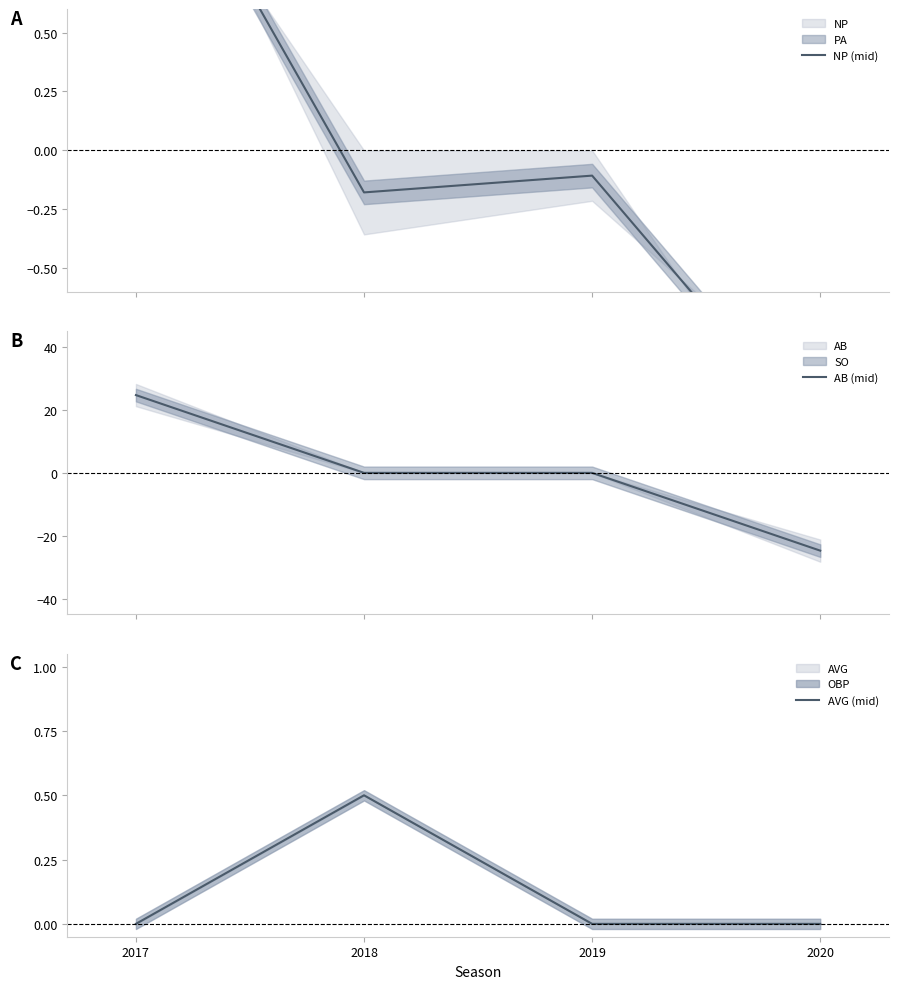

At which category does NP (mid) reach its first local peak?

2019